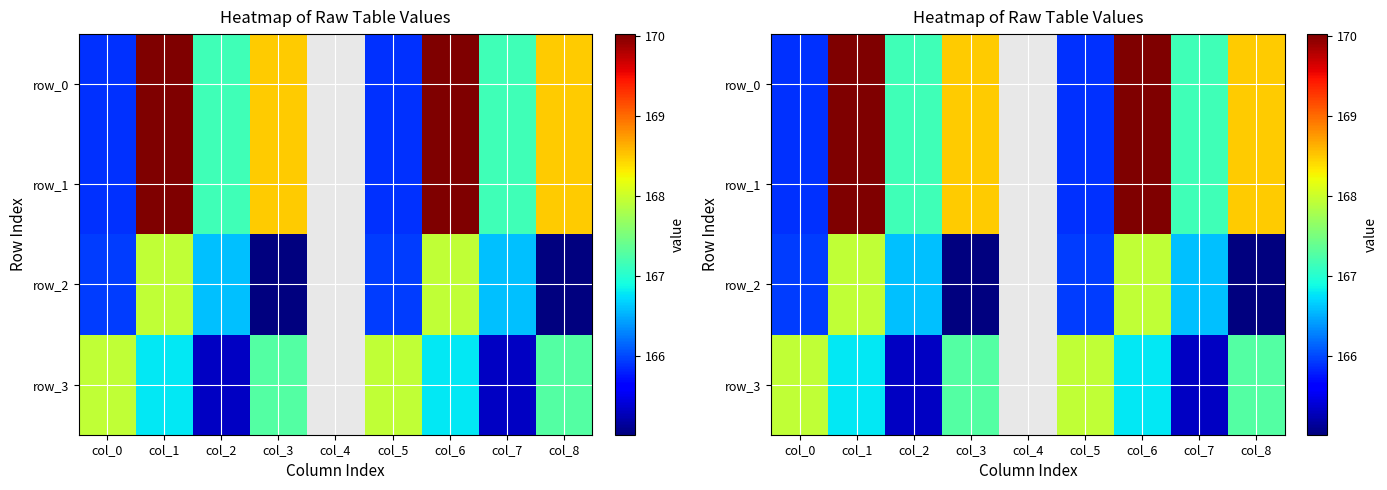

Reading left to right, transcribe all the data shown in this chart.

row_0: col_0=165.9	col_1=170.0	col_2=167.2	col_3=168.5	col_4=0.0	col_5=165.9	col_6=170.0	col_7=167.2	col_8=168.5
row_1: col_0=165.9	col_1=170.0	col_2=167.2	col_3=168.5	col_4=0.0	col_5=165.9	col_6=170.0	col_7=167.2	col_8=168.5
row_2: col_0=165.9	col_1=167.9	col_2=166.6	col_3=165.0	col_4=0.0	col_5=165.9	col_6=167.9	col_7=166.6	col_8=165.0
row_3: col_0=167.9	col_1=166.8	col_2=165.3	col_3=167.3	col_4=0.0	col_5=167.9	col_6=166.8	col_7=165.3	col_8=167.3